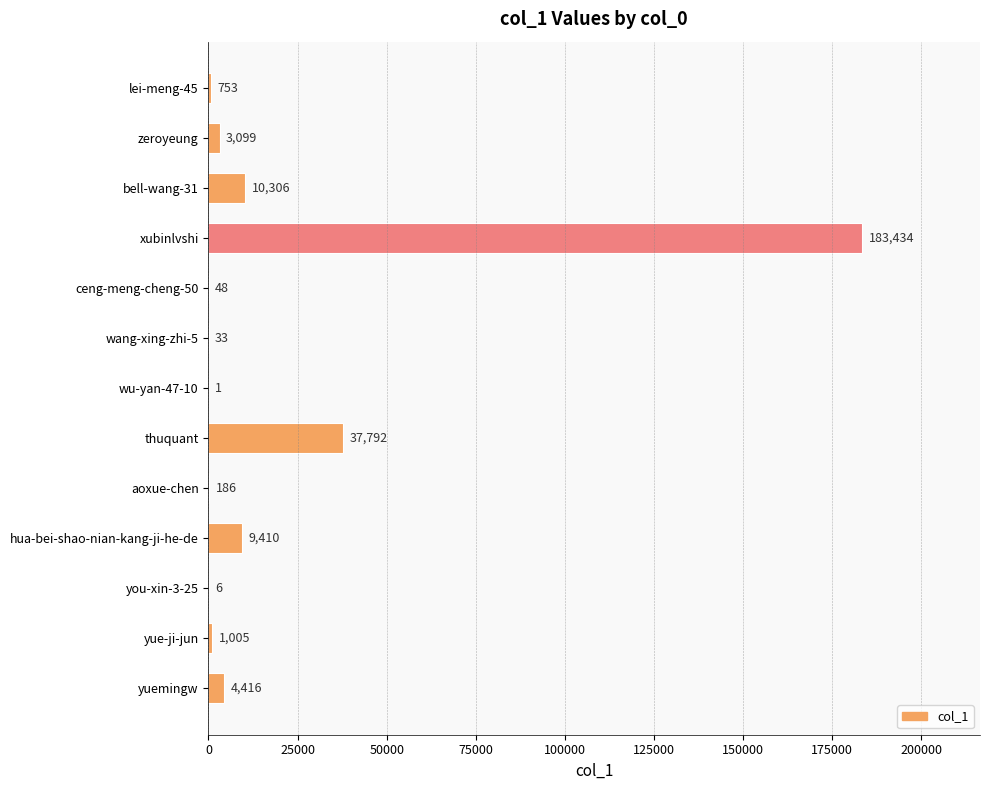

What is the sum of the values at bell-wang-31 and wu-yan-47-10?

10307